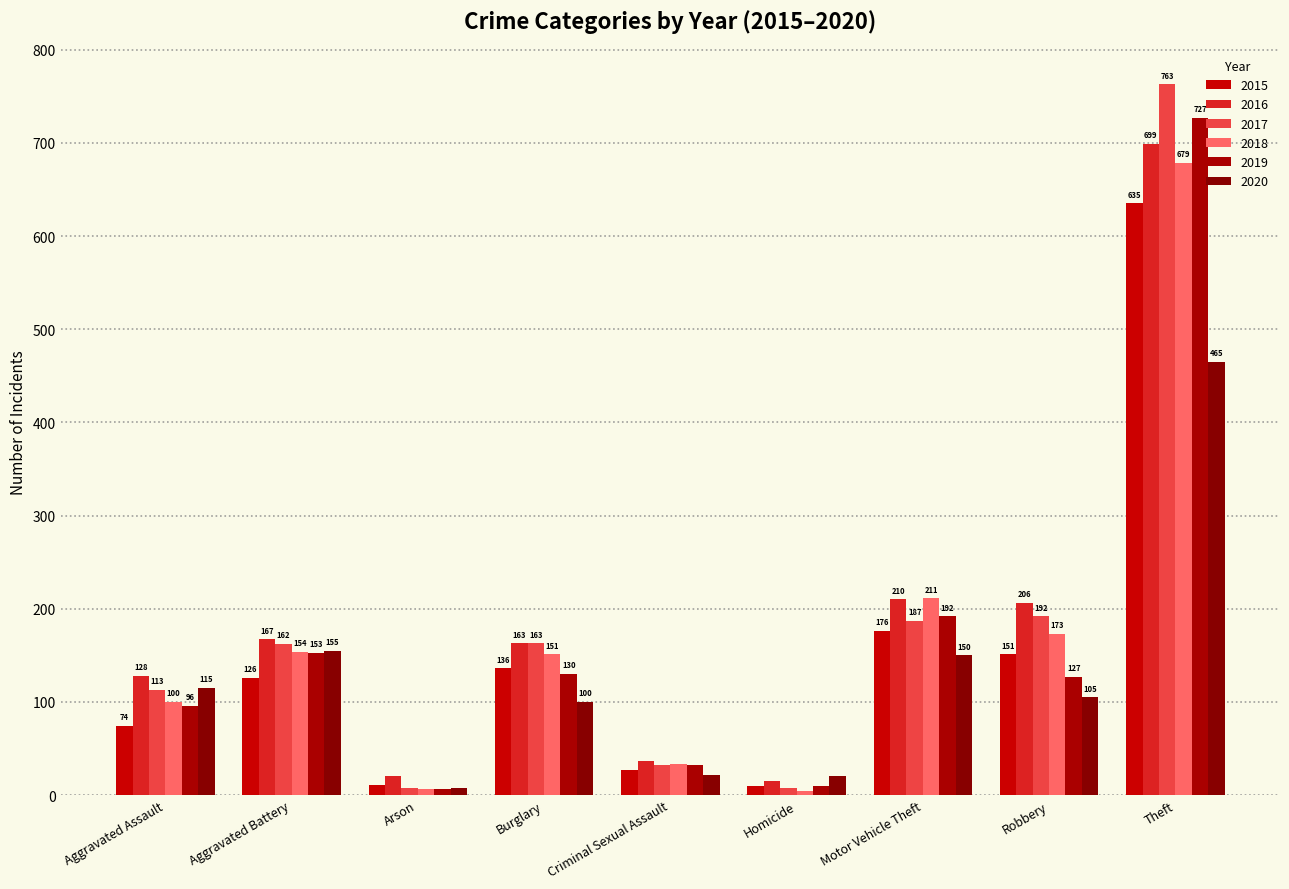

Which series changed the most between Arson and Theft?

2017